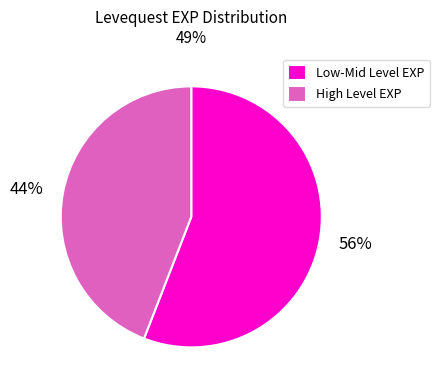

Rank the categories by value from highest to lowest.

Low-Mid Level EXP, High Level EXP